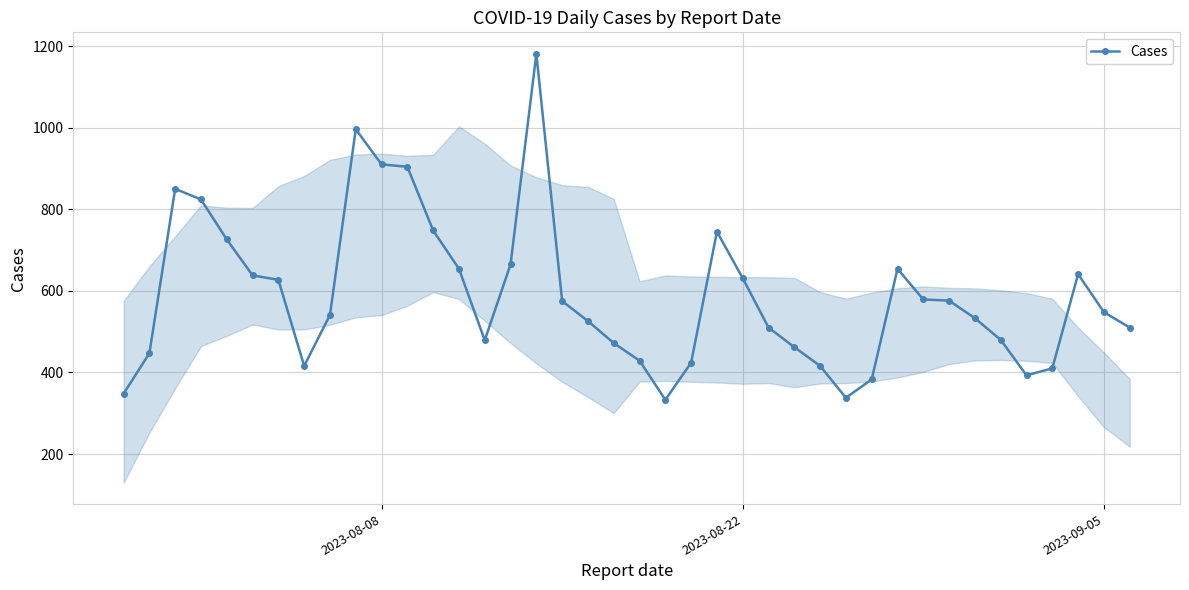

What is the smallest value displayed?

333